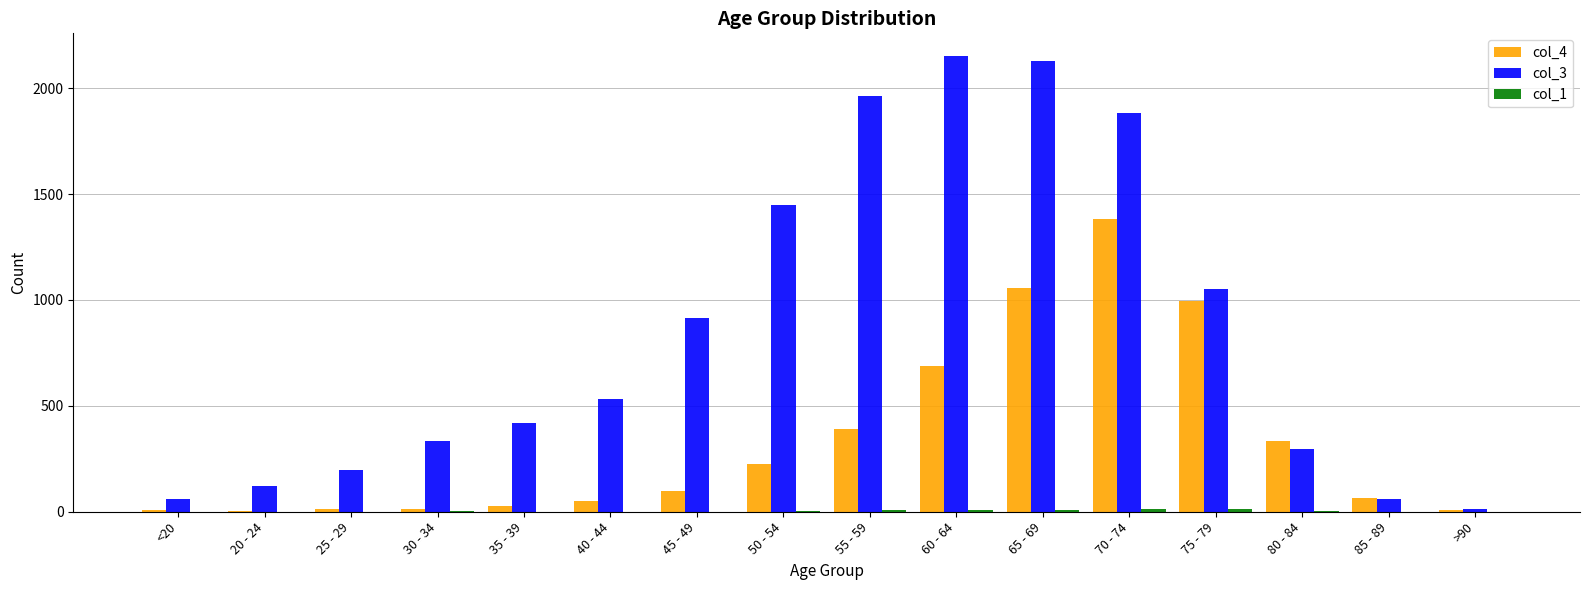

What is the total value across all series at 40 - 44?

584